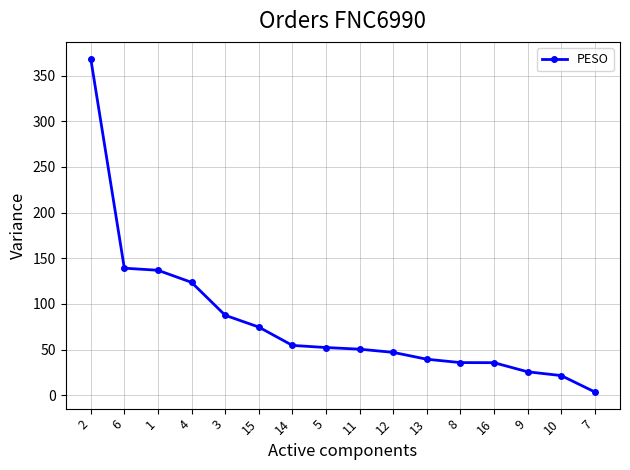

What position from the left is 8?

12